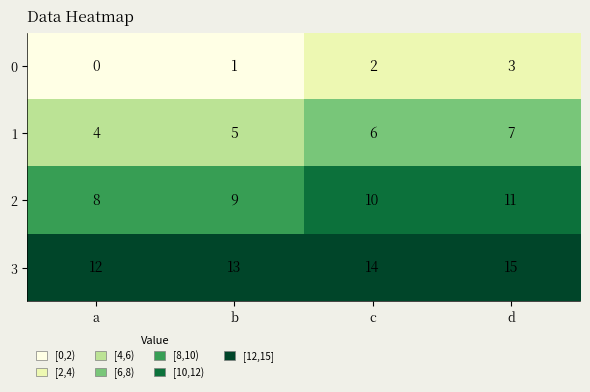

Which label corresponds to the smallest value in the chart?

a